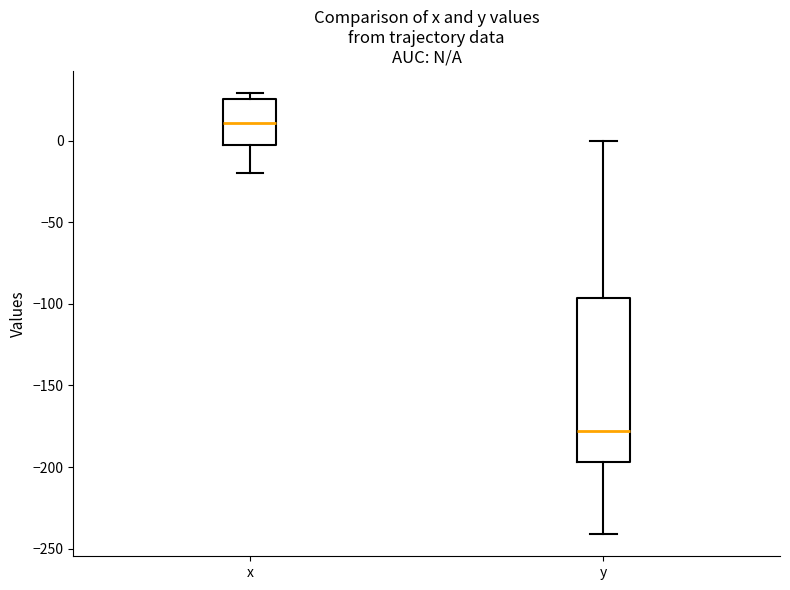

Where does the median line of the box for x sit on the y-axis? The values are not printed on the chart, so give them approximately, as read against the axis.

10